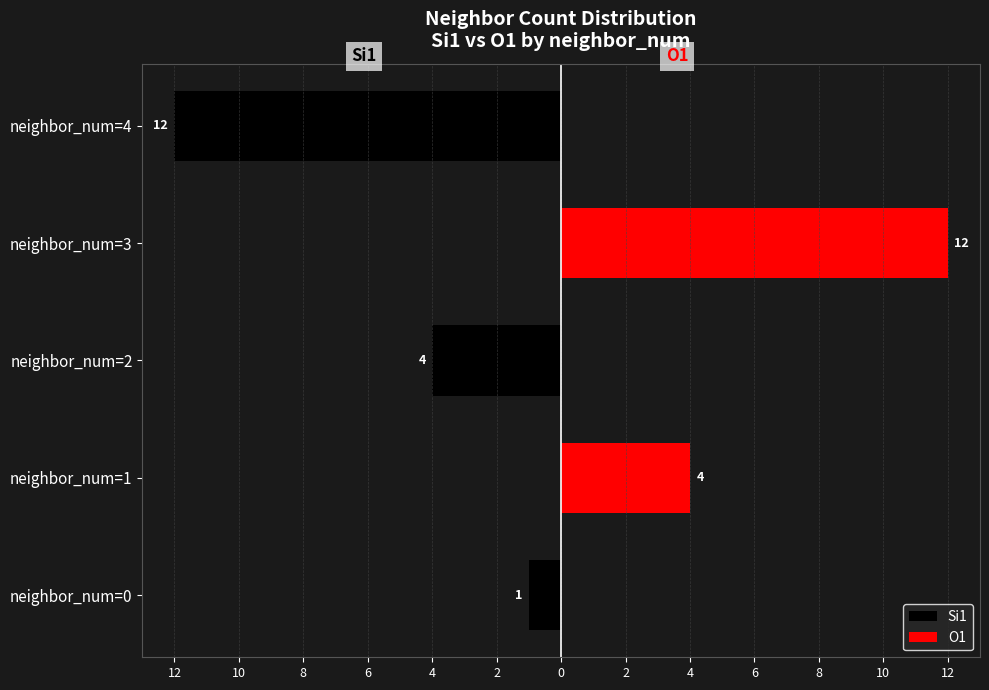

Rank the series by their maximum value, from lowest to highest.

Si1, O1